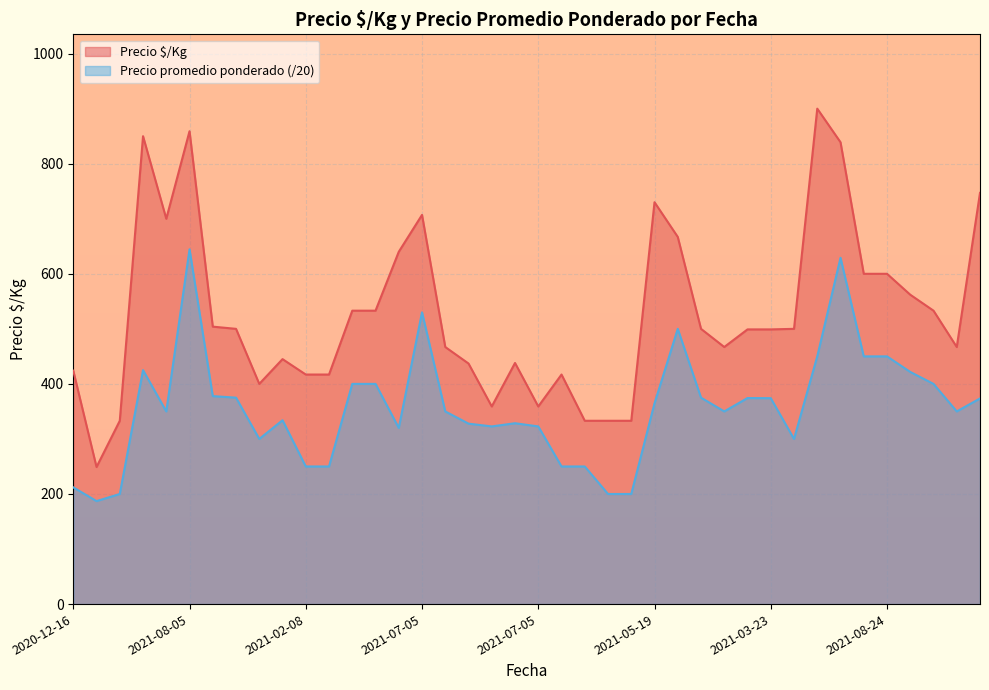

True or false: Precio promedio ponderado and Precio $/Kg intersect in this chart.

False